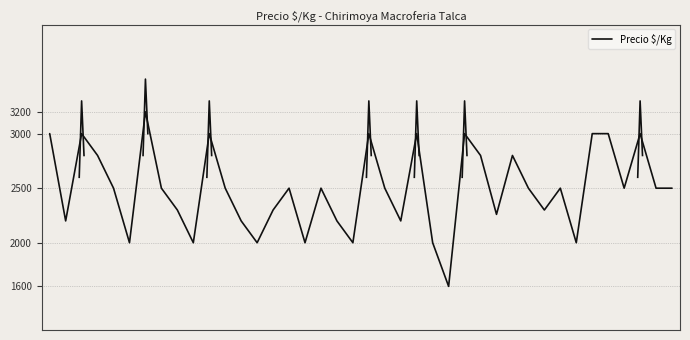

Reading left to right, list all the values displayed in this chart.

3000	2200	3000	2800	2500	2000	3200	2500	2300	2000	3000	2500	2200	2000	2300	2500	2000	2500	2200	2000	3000	2500	2200	3000	2000	1600	3000	2800	2260	2800	2500	2300	2500	2000	3000	3000	2500	3000	2500	2500